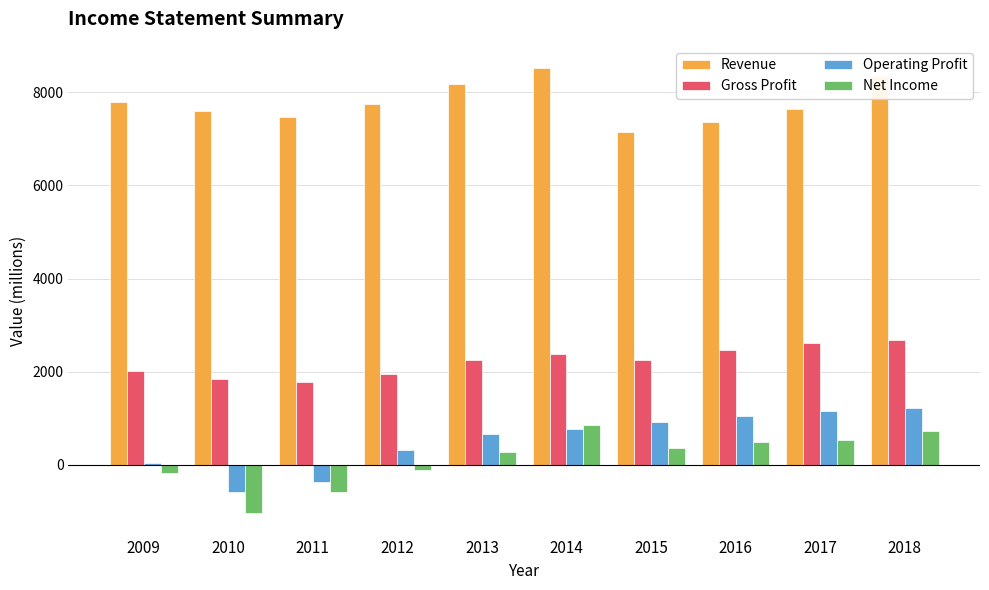

At which category is the sum across all series the highest?

2018